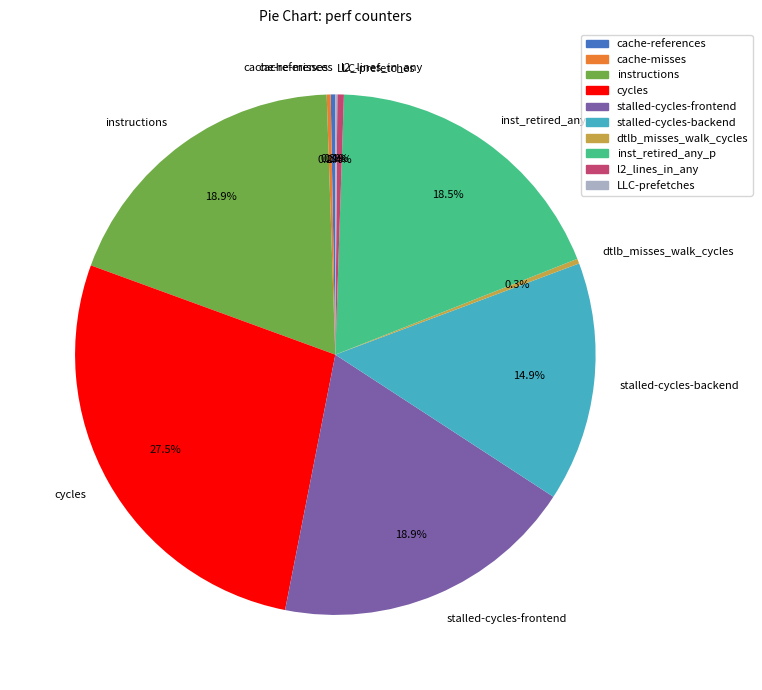

Approximately how many times larger is the value at stalled-cycles-backend compared to instructions?

0.8